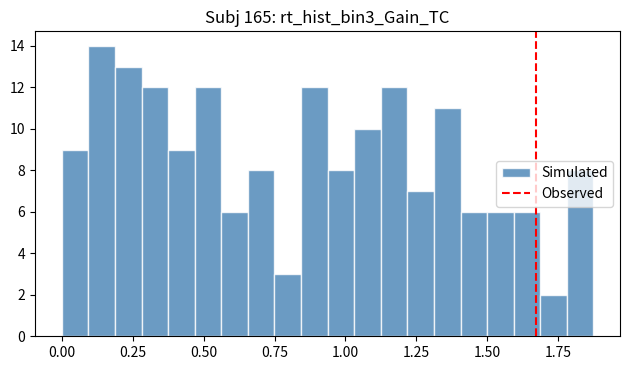

Around what value on the x-axis is the tallest bar? Give the approximate position of its centre, as read against the axis.

0.15